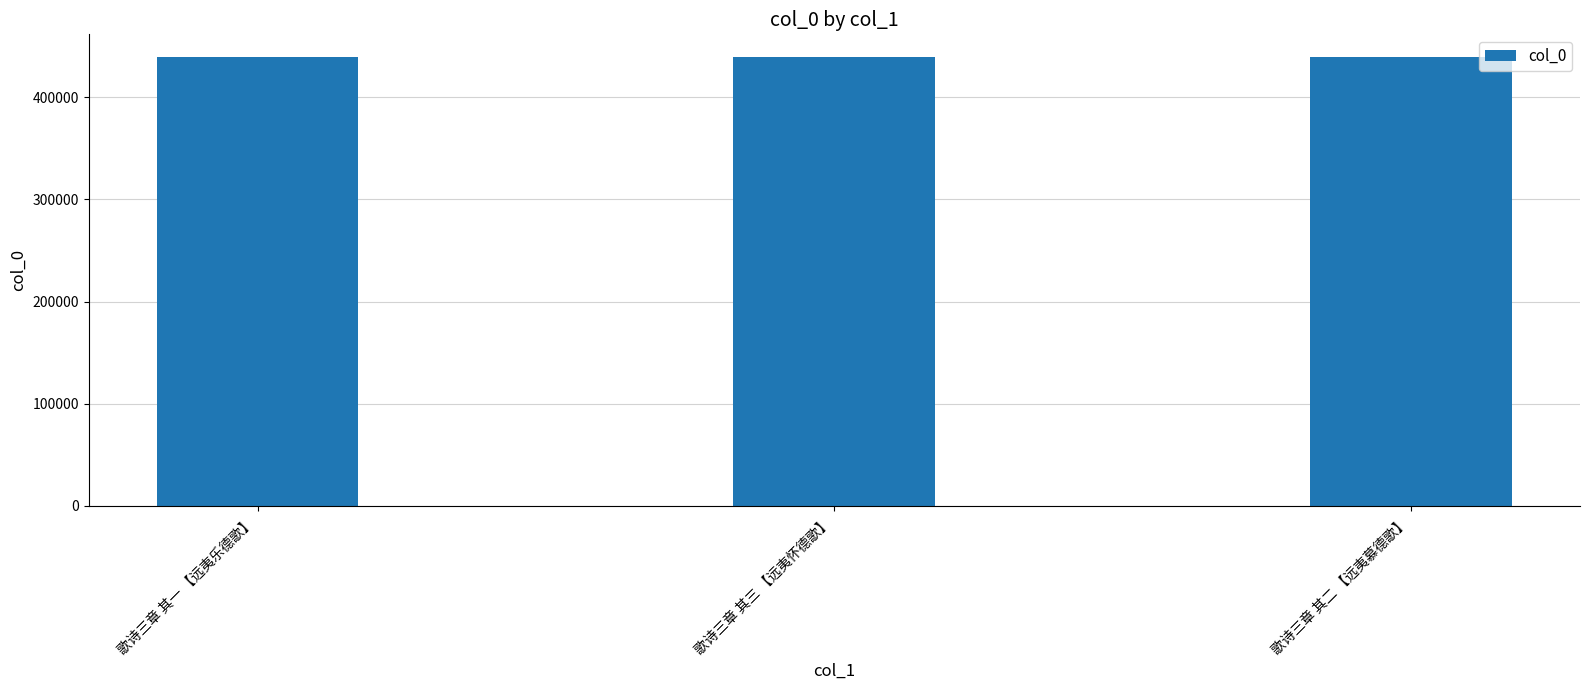

What is the label of the 3rd bar from the left?

歌诗三章 其二 【远夷慕德歌】